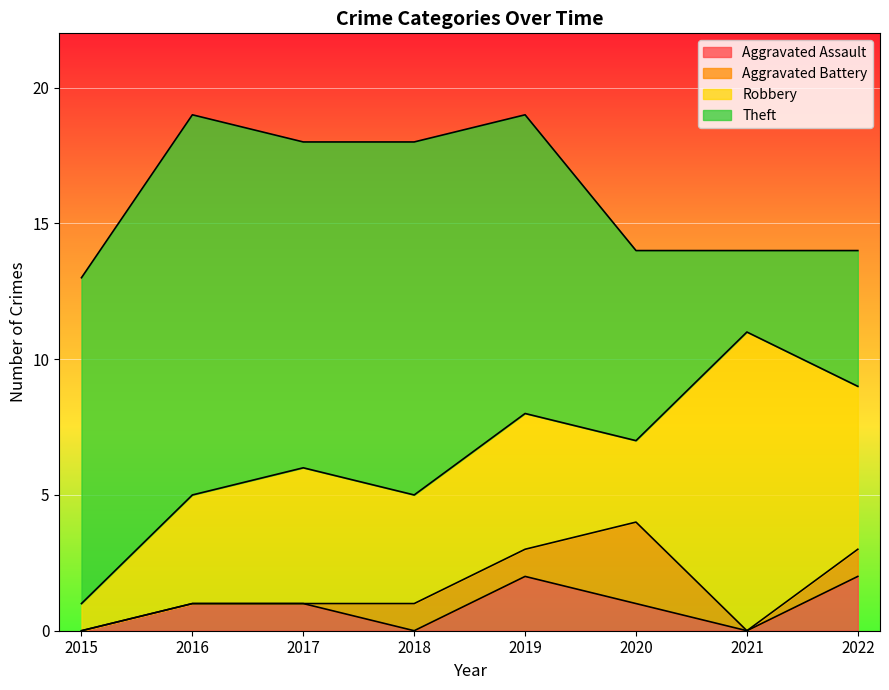

True or false: Robbery and Aggravated Battery cross at least once.

False